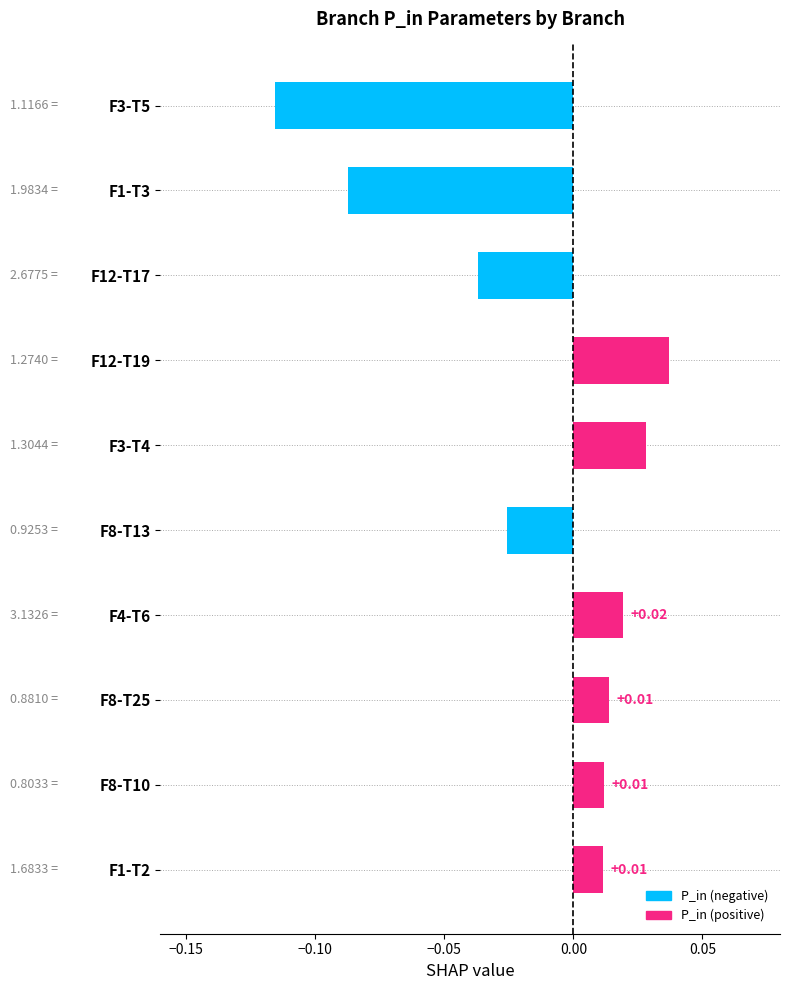

Between F12-T19 and F1-T2, which is larger?

F12-T19